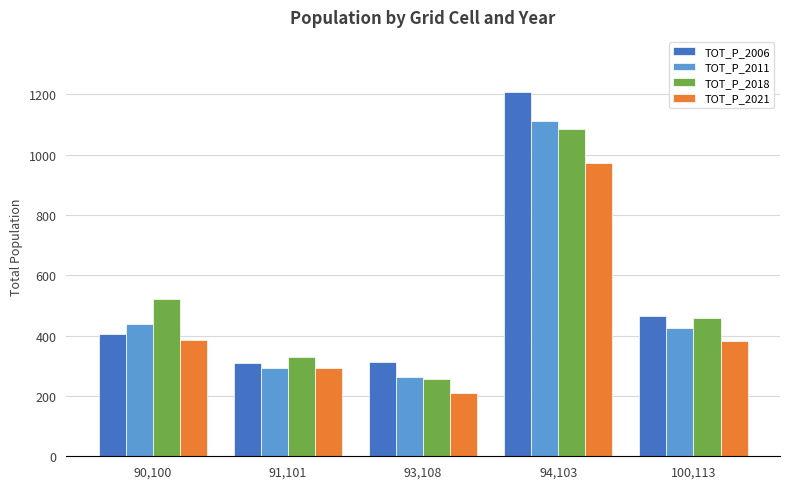

What is the minimum value for TOT_P_2018?

256